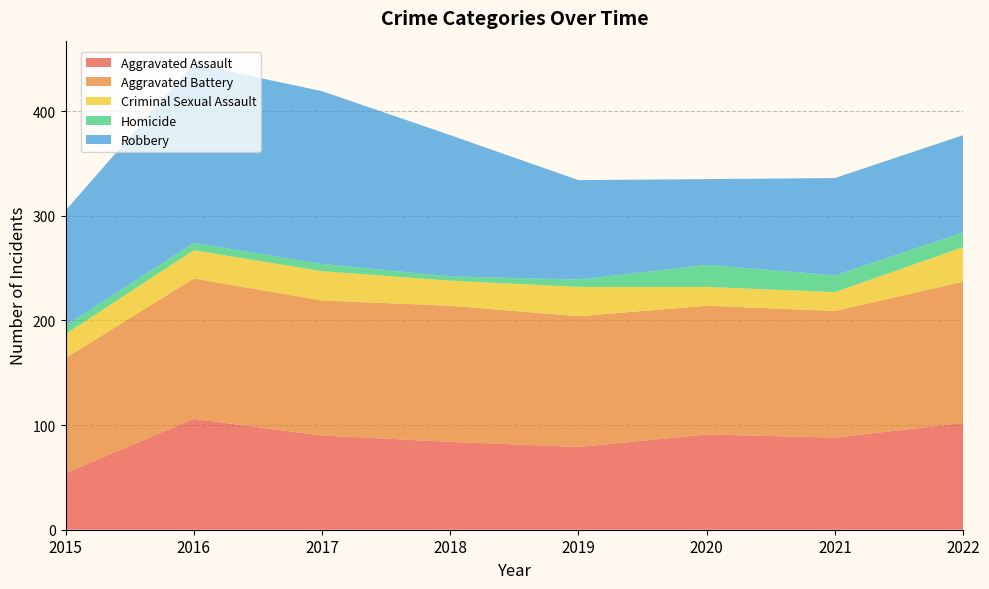

Reading left to right, list all the values displayed in this chart.

Aggravated Assault: 2015=54	2016=106	2017=90	2018=84	2019=79	2020=91	2021=88	2022=102
Aggravated Battery: 2015=110	2016=134	2017=129	2018=130	2019=125	2020=123	2021=121	2022=135
Criminal Sexual Assault: 2015=23	2016=27	2017=28	2018=24	2019=28	2020=18	2021=18	2022=33
Homicide: 2015=8	2016=7	2017=7	2018=4	2019=7	2020=21	2021=16	2022=14
Robbery: 2015=110	2016=171	2017=165	2018=135	2019=95	2020=82	2021=93	2022=93